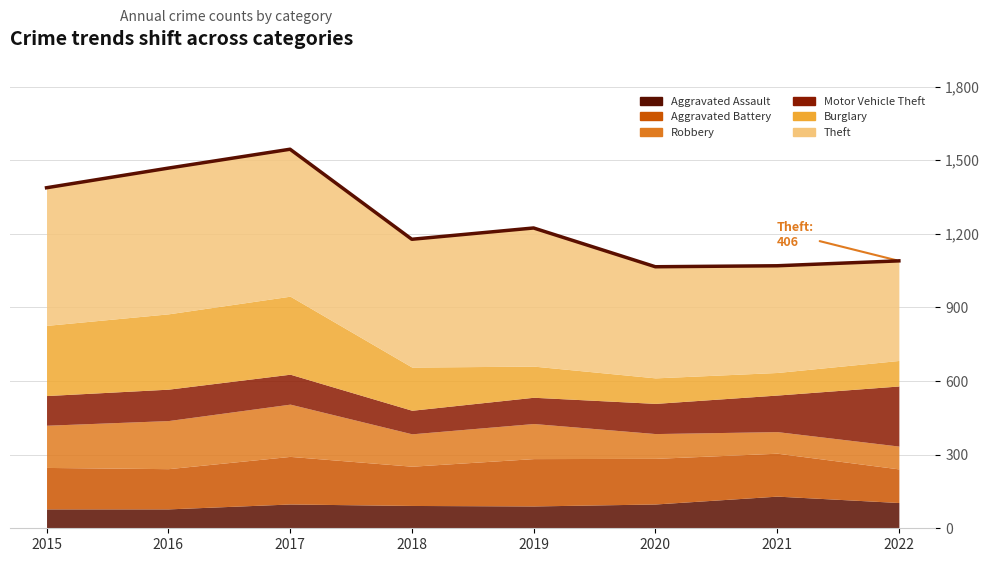

Does the chart display data point markers on the line(s)?

No